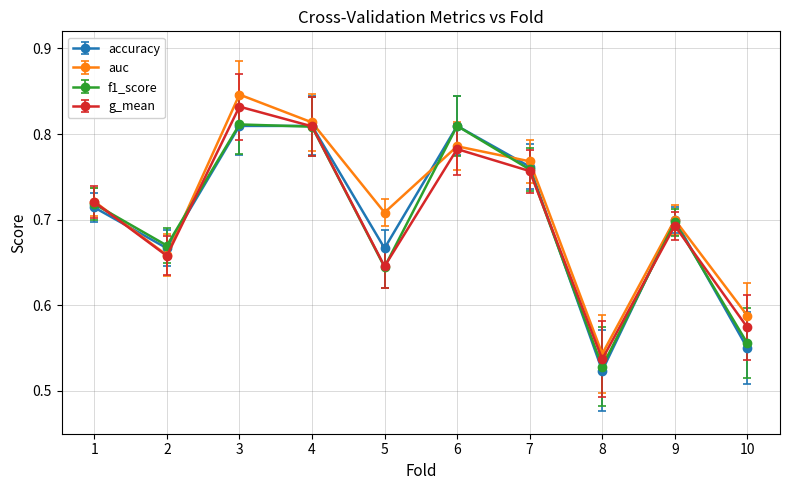

What is the total value across all series at 4?

3.2